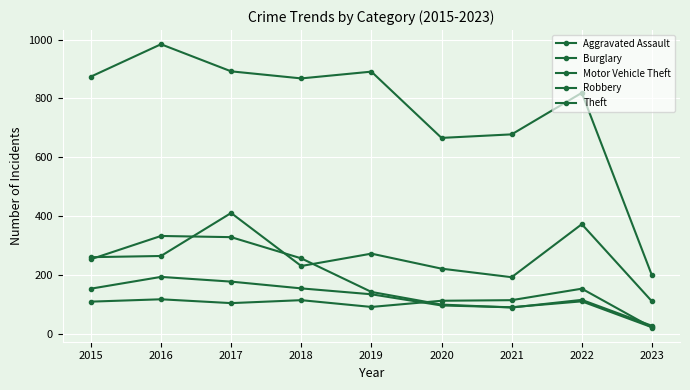

True or false: Motor Vehicle Theft and Aggravated Assault cross at least once.

False